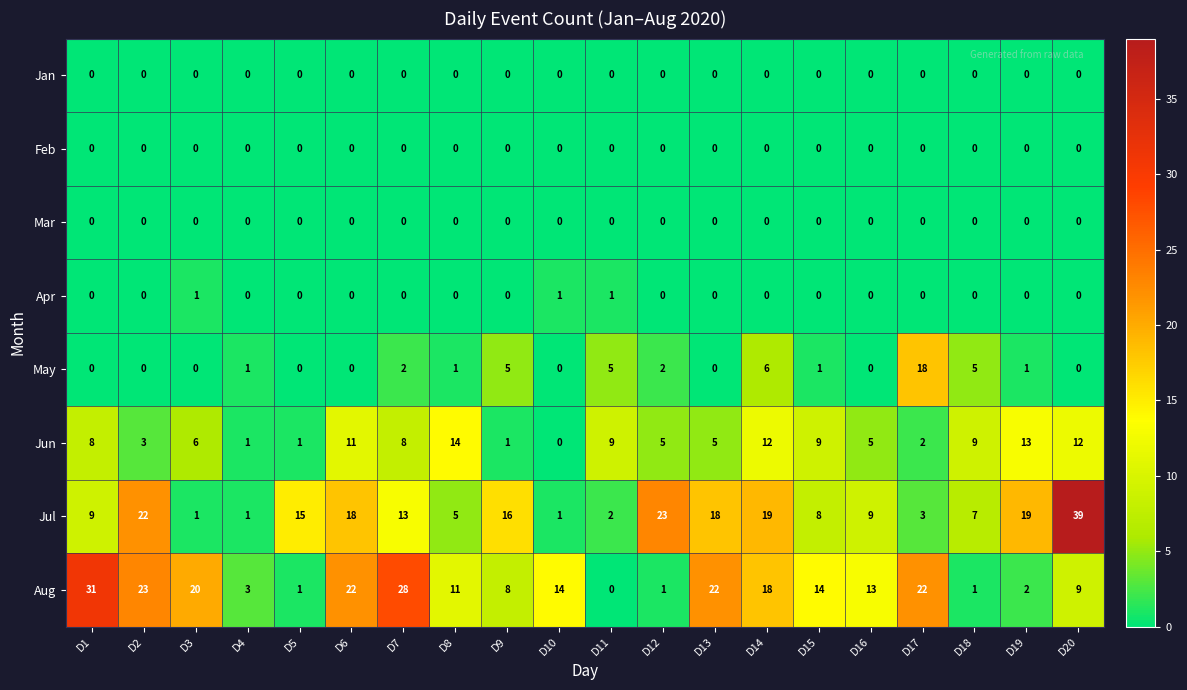

What is the sum of the Jun values at D10 and D7?

8